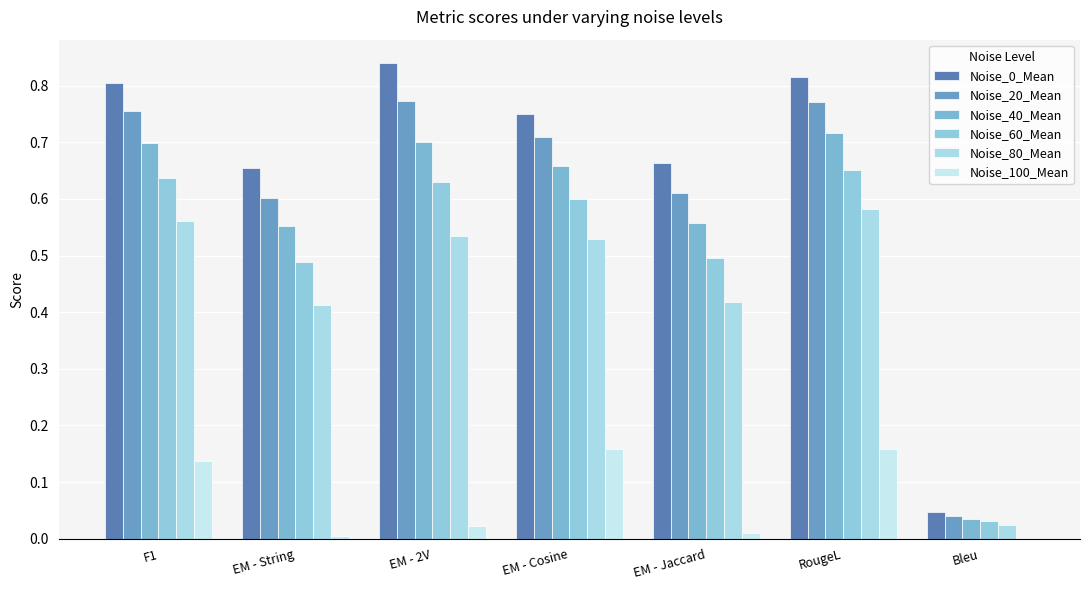

What is the total value across all series at Bleu?

0.2